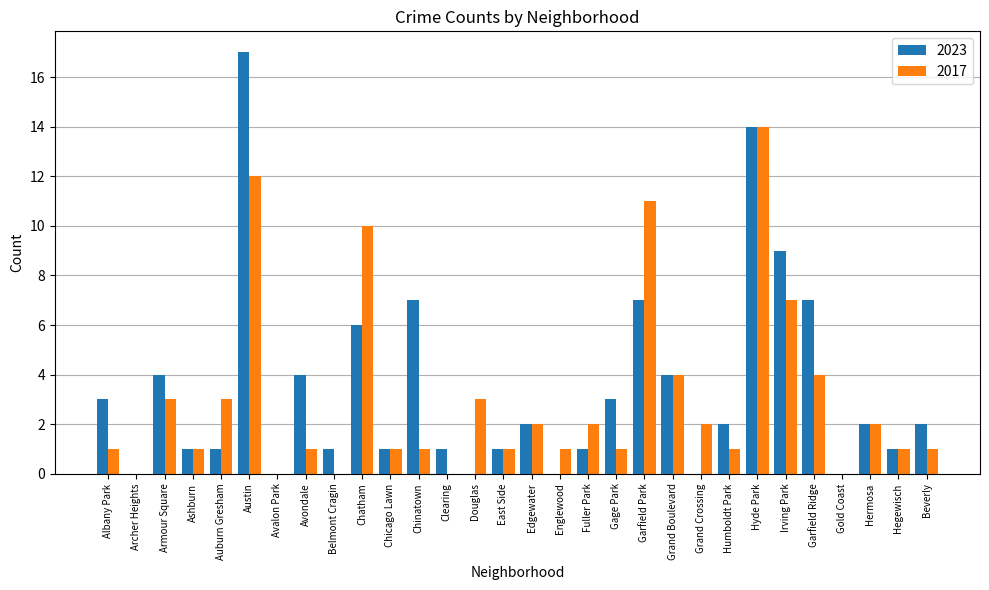

Which category has the highest value in the 2017 series?

Hyde Park